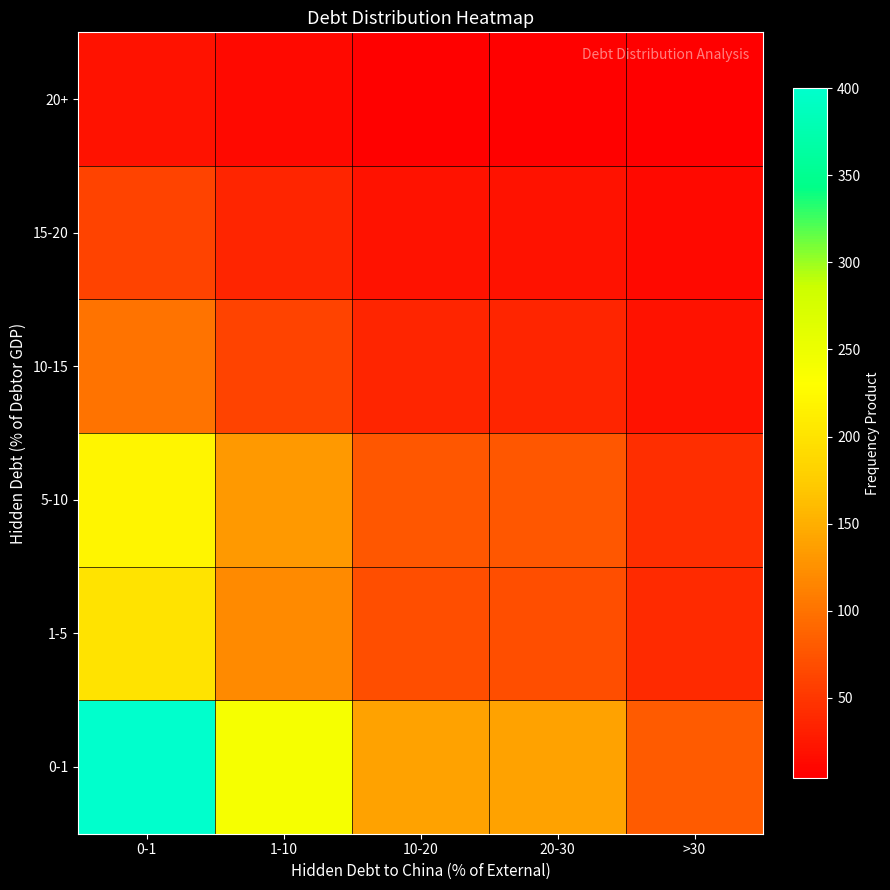

Count the number of data series in this chart.

6